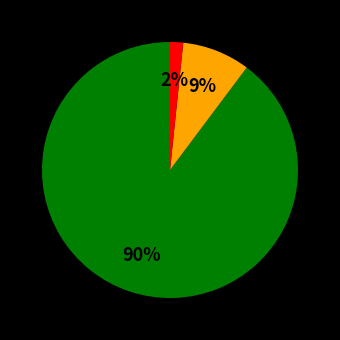

To the nearest percent, what is the average slice percentage?

33%